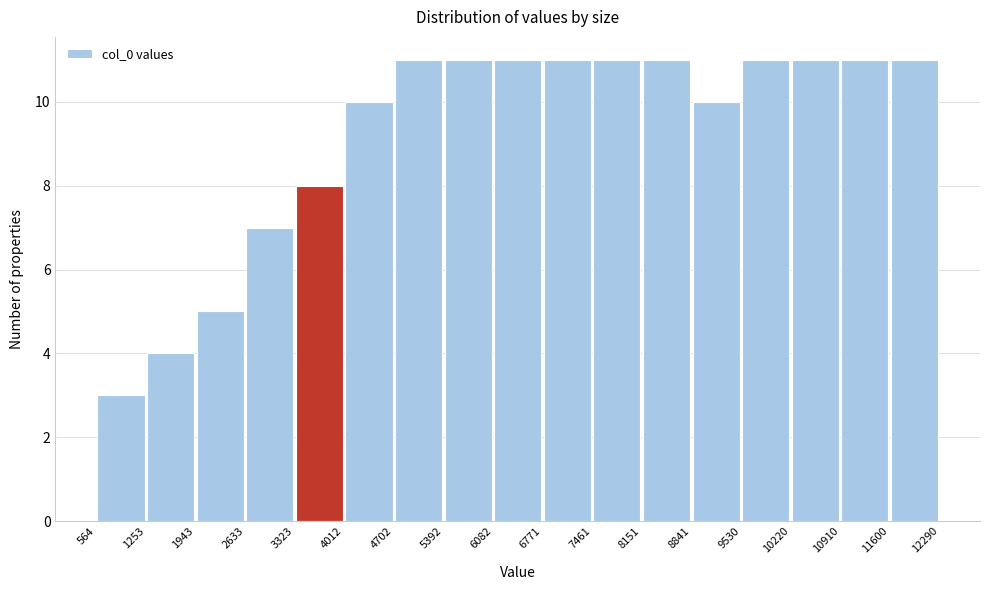

What is the height of the bar covering 6771 to 7461 on the x-axis? The values are not printed on the chart, so give them approximately, as read against the axis.

11